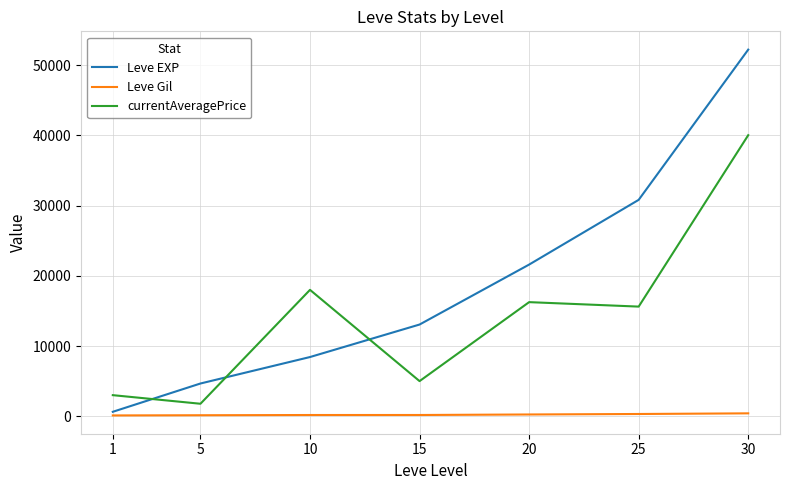

What is the smallest value displayed?

112